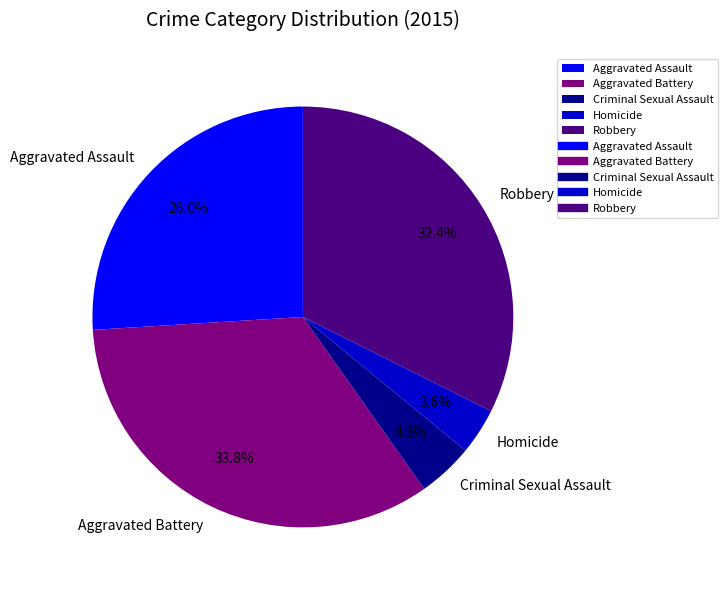

Is the sum of Aggravated Battery and Aggravated Assault greater than half?

Yes